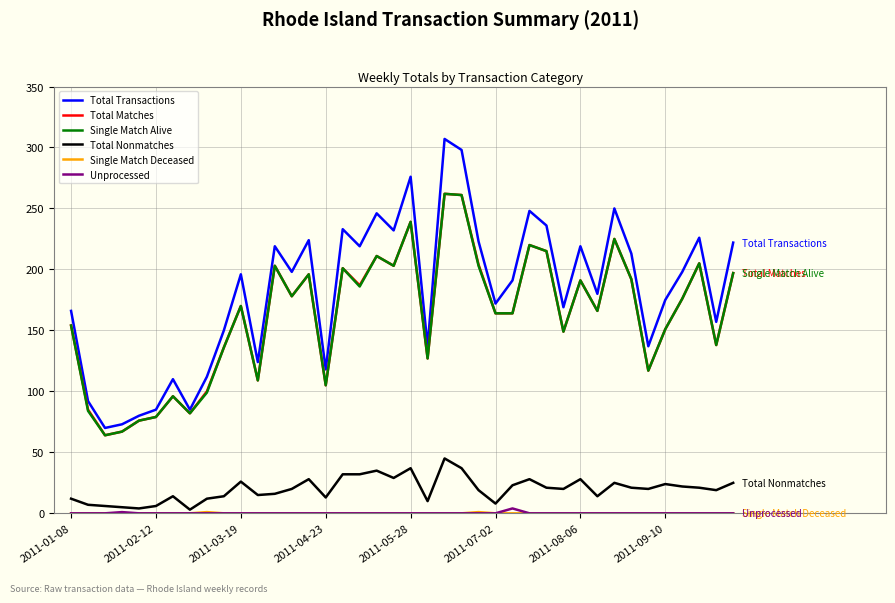

Which series has the widest spread of values?

Total Transactions